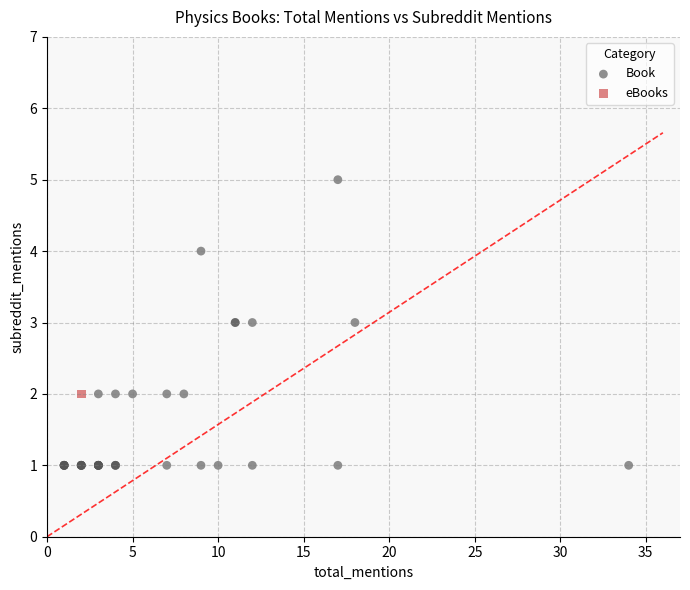

What are all the series names shown in the legend?

Book, eBooks